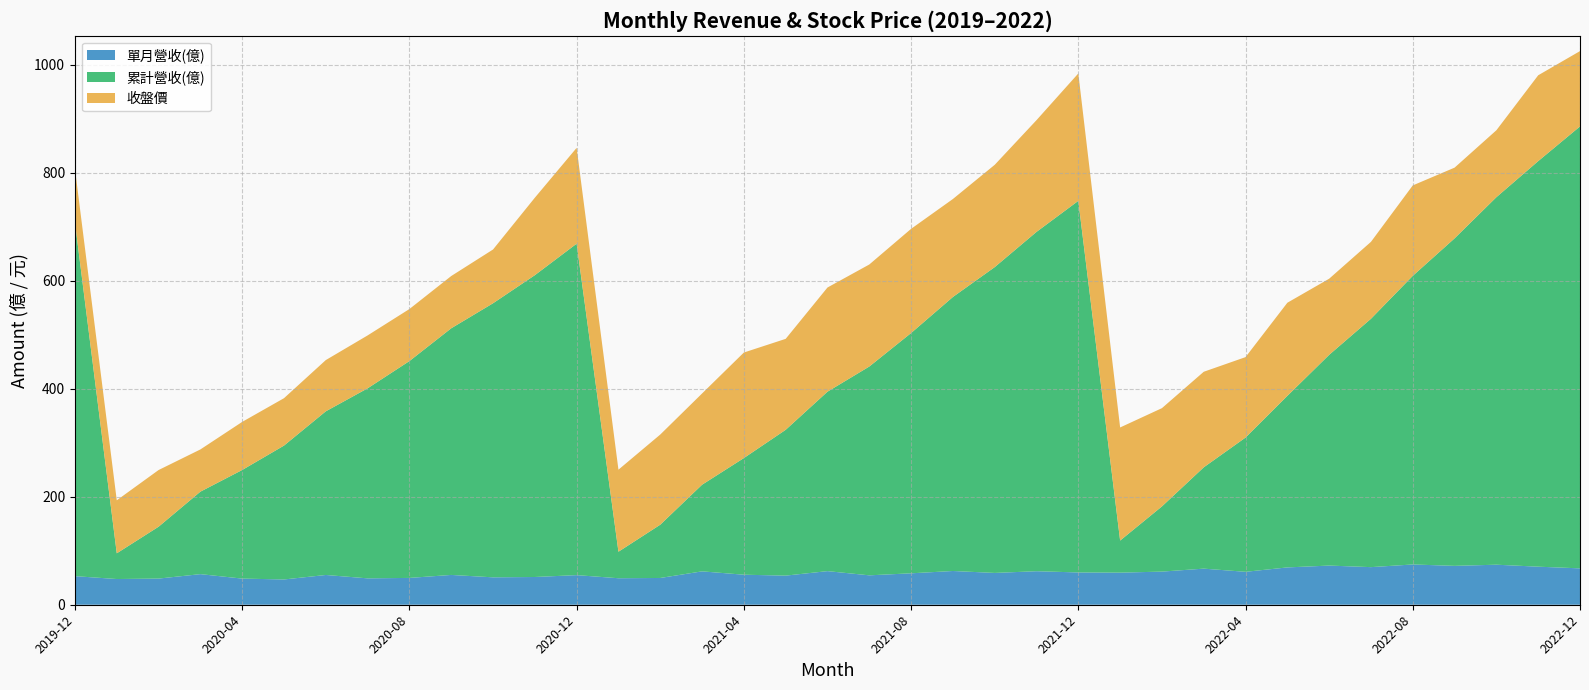

What is the highest value of the 單月營收(億) series?

74.6